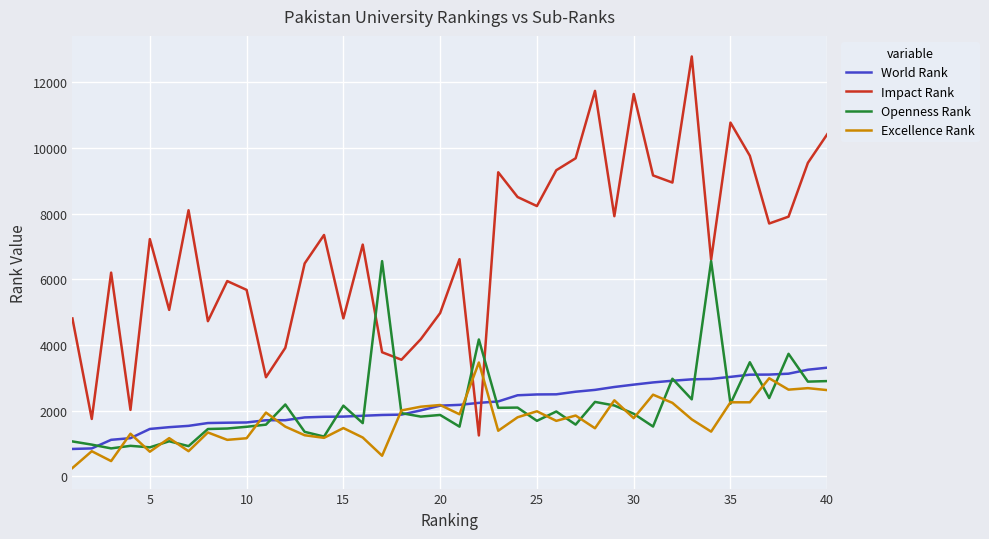

Which series ends up on top after the final intersection of Impact Rank and Excellence Rank?

Impact Rank